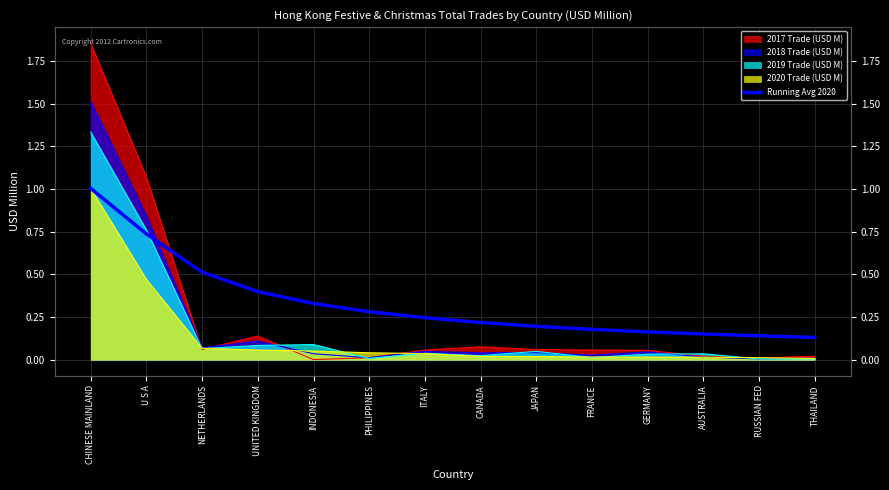

What is the value of the 2nd point from the left?

0.7